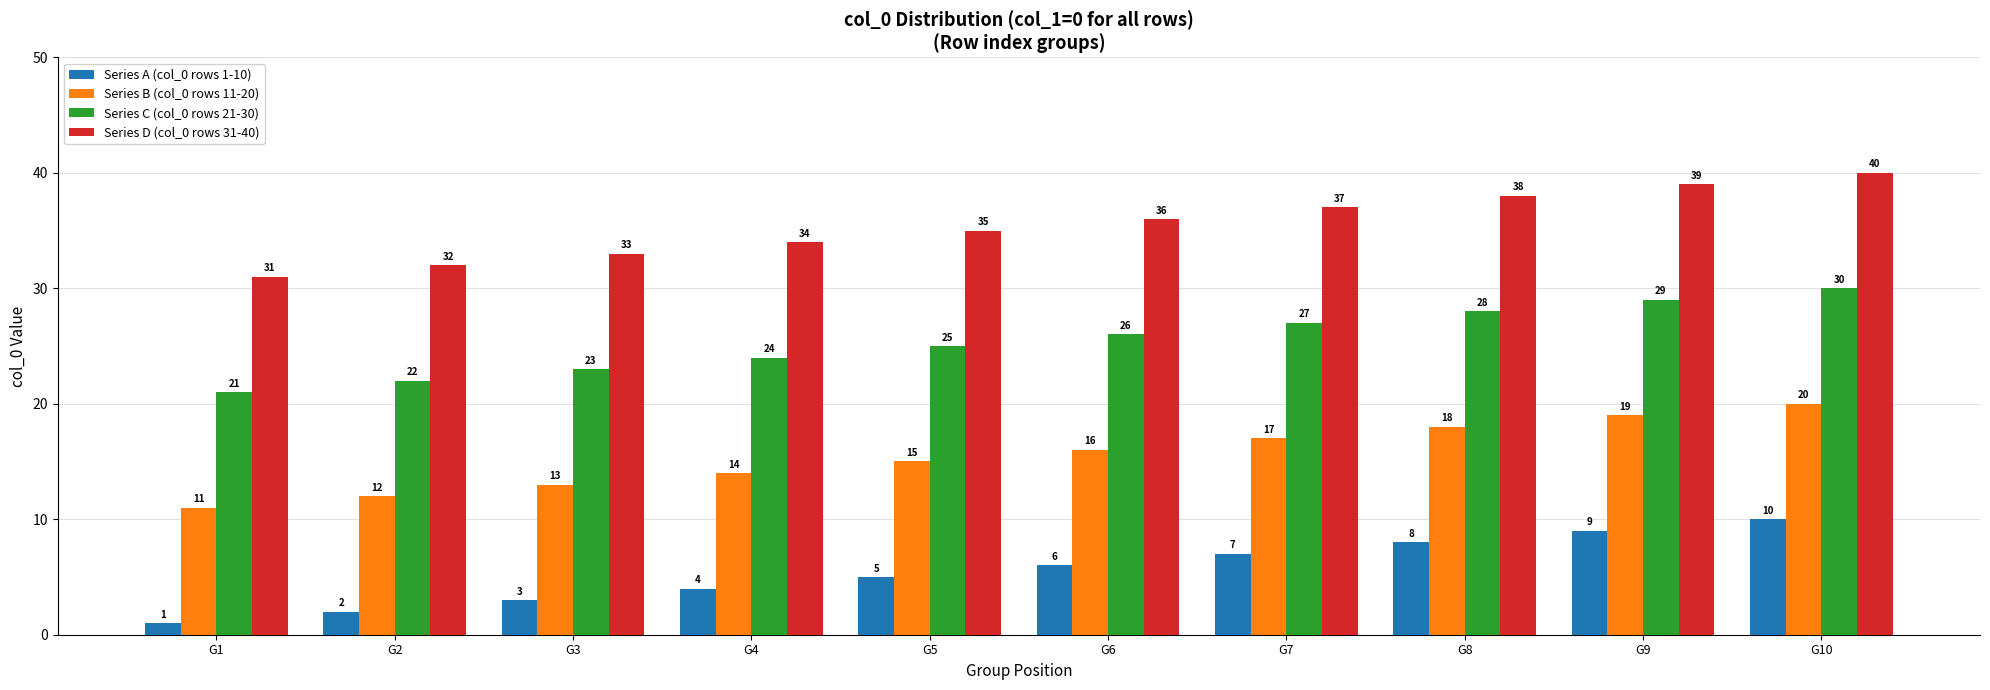

At how many categories does at least one series exceed 10?

10